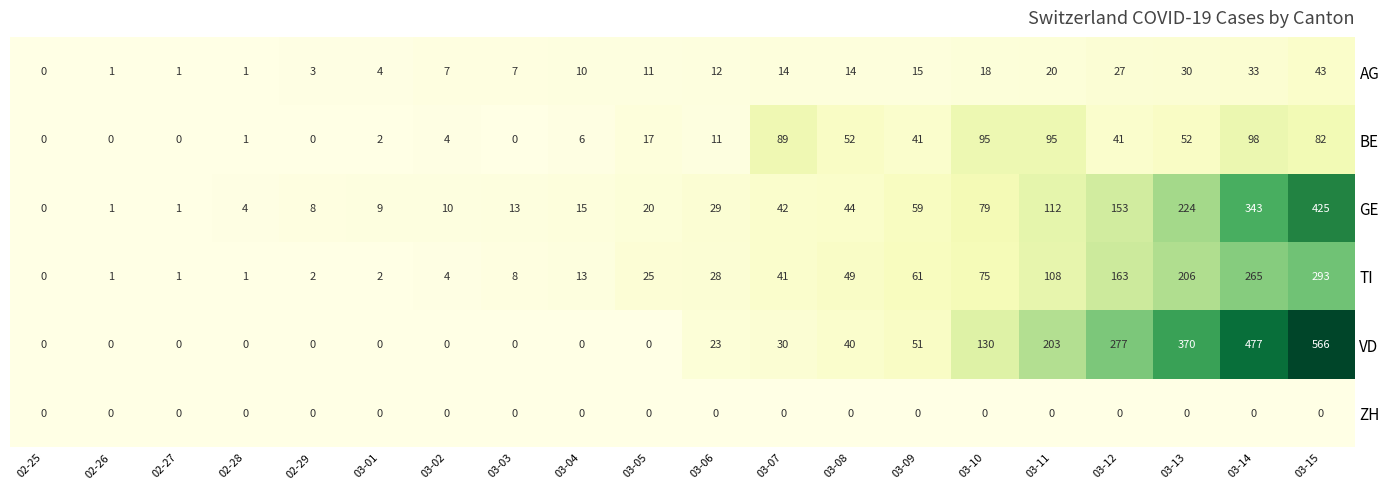

Rank the series by their maximum value, from lowest to highest.

ZH, AG, BE, TI, GE, VD